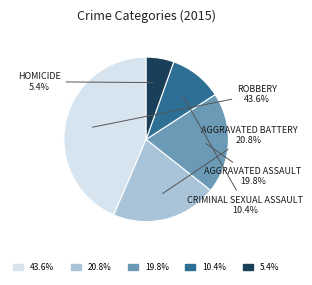

How many segments does this pie chart have?

5